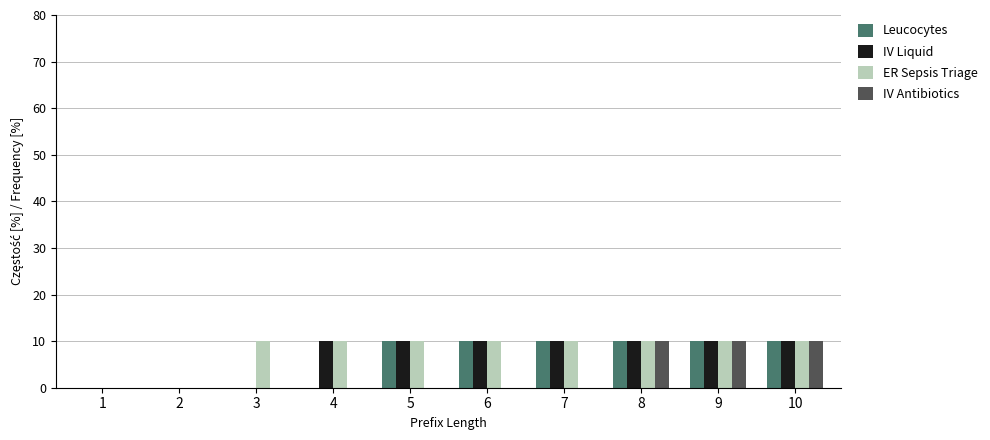

The value of IV Antibiotics at 2 is 0. True or false?

True